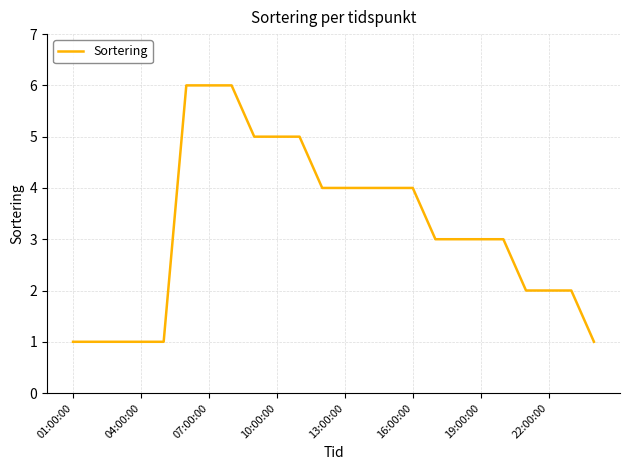

What is the minimum value shown in the chart?

1